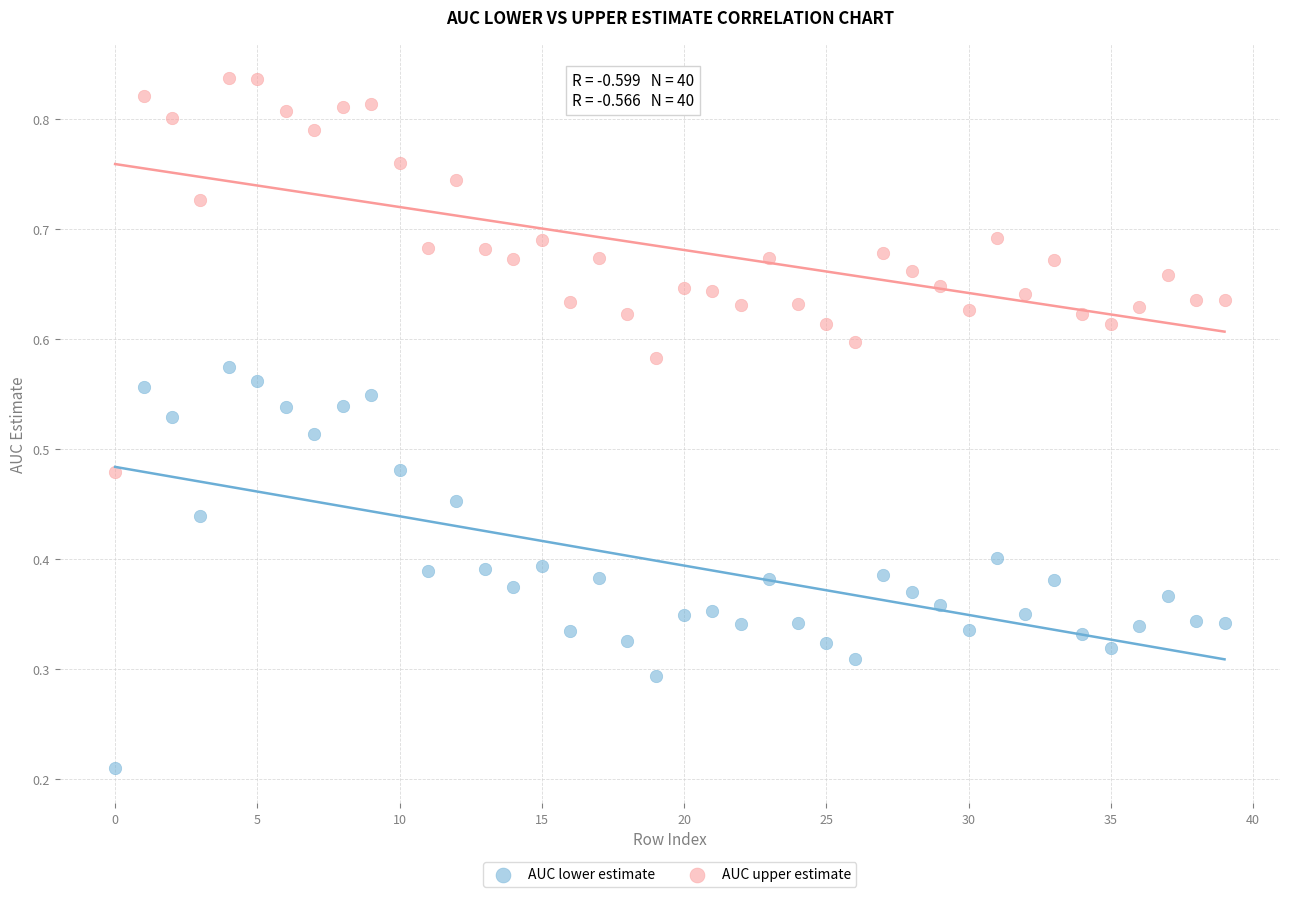

Which series contains the highest Y value?

AUC upper estimate